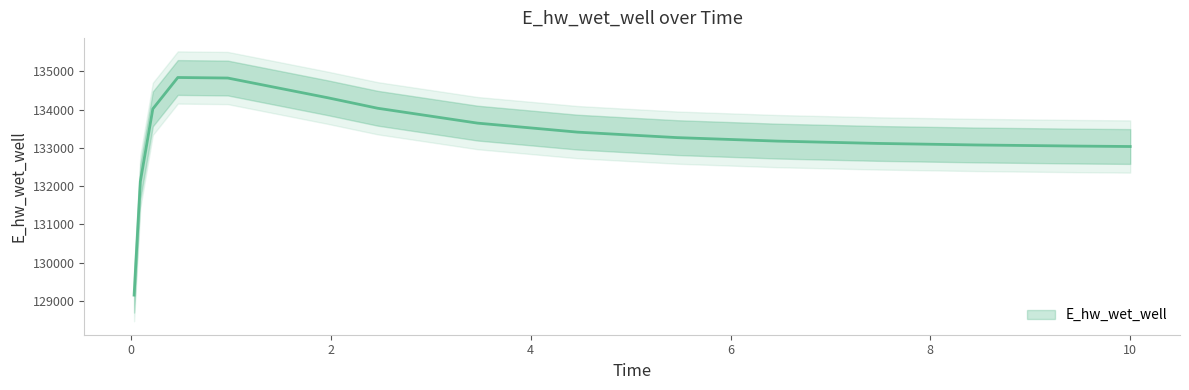

Reading left to right, extract all data points from this chart.

0.03125=129148.1	0.09375=132116.7	0.21875=134016.3	0.46875=134837.1	0.96875=134823.0	1.96875=134307.8	2.46875=134033.1	3.46875=133644.2	4.46875=133408.8	5.46875=133265.1	6.46875=133174.1	7.46875=133113.9	8.46875=133072.9	9.46875=133044.2	10.0=133032.9